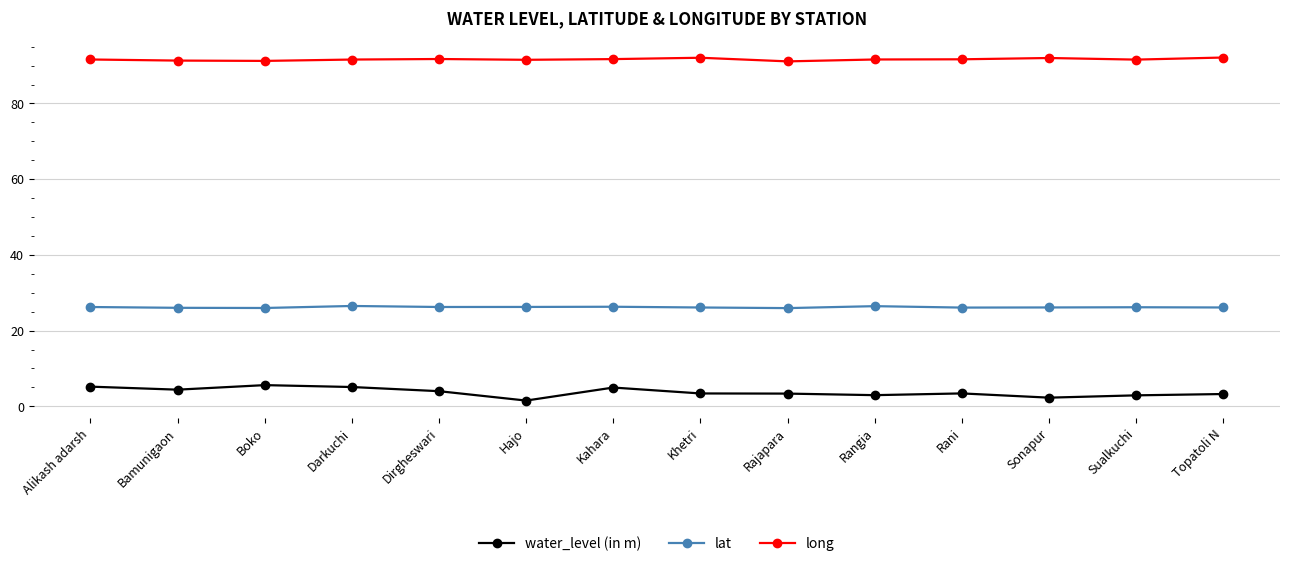

What is the highest value of the lat series?

26.5